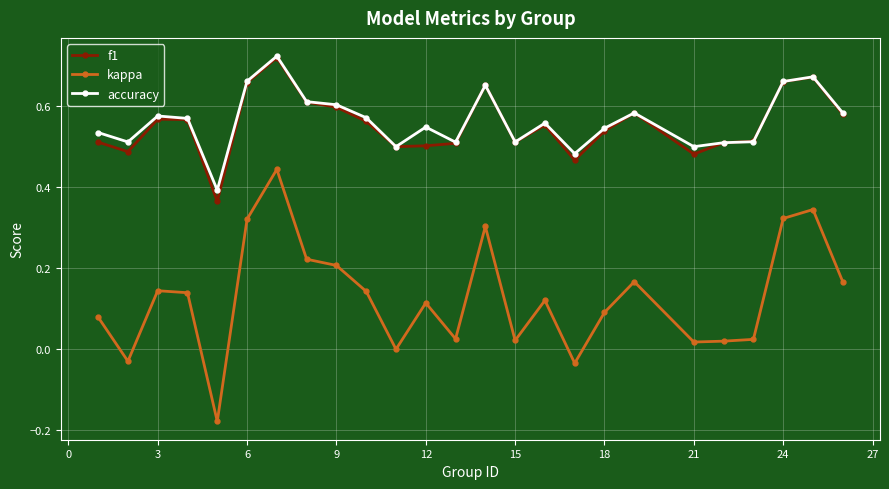

True or false: f1 and kappa intersect in this chart.

False